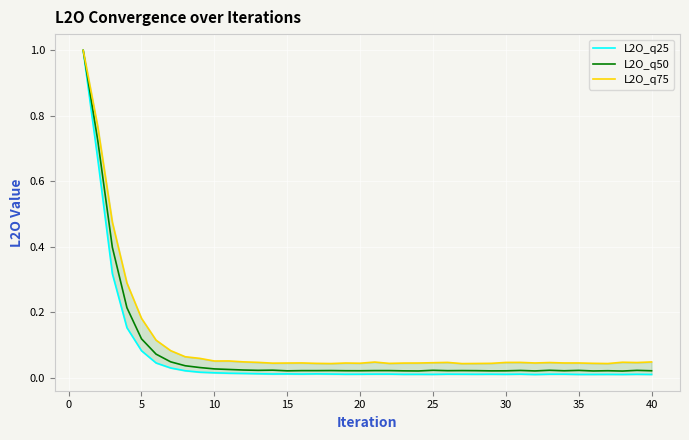

In L2O_q75, how many points are higher than both neighbors (excluding endpoints)?

8